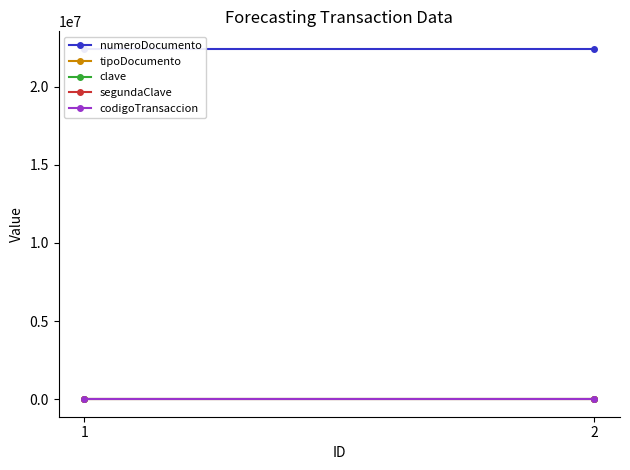

What is the value of the tipoDocumento point at the 2nd from the left?

1